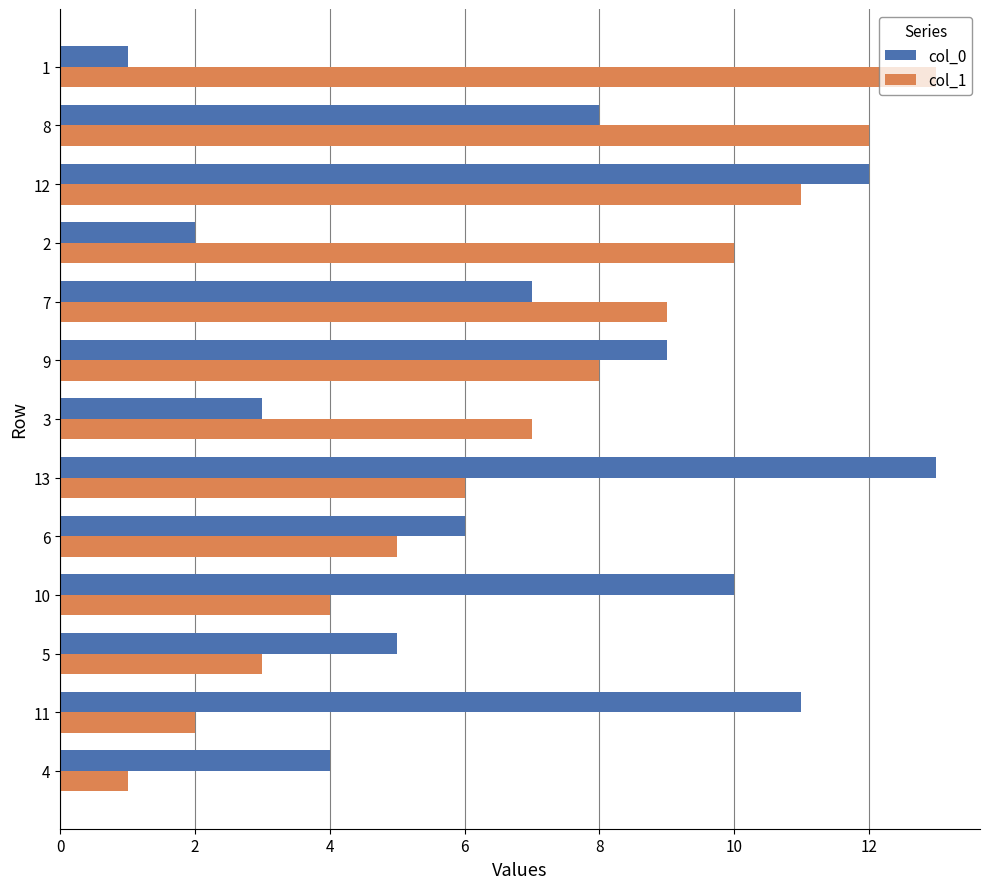

What is the total value across all series at 6?

11